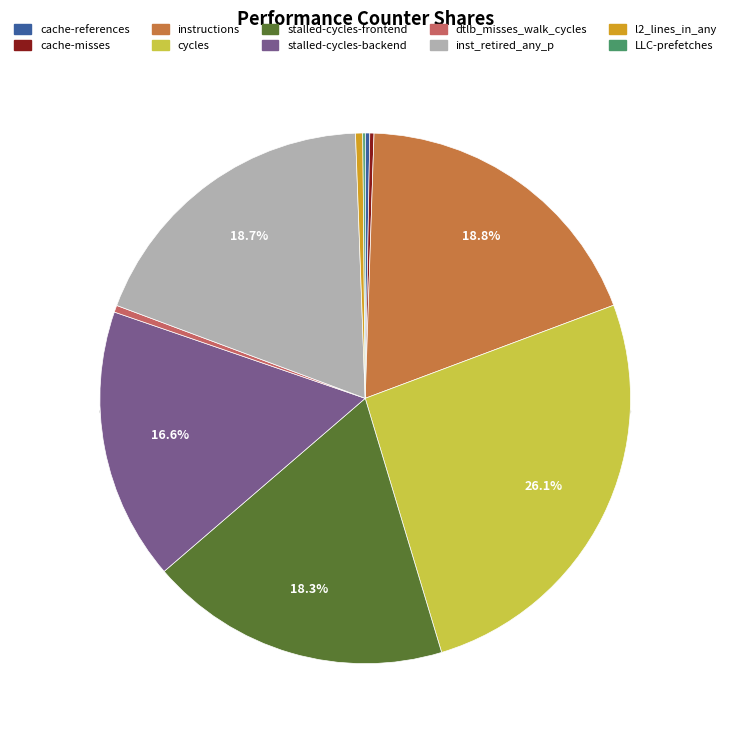

Count the number of slices in the pie.

10